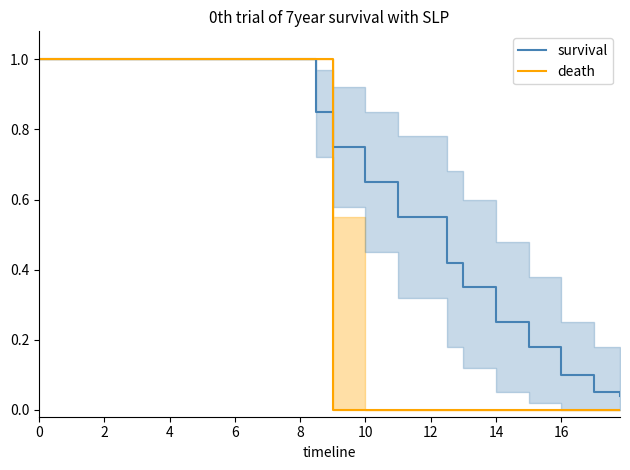

True or false: death and survival cross at least once.

True